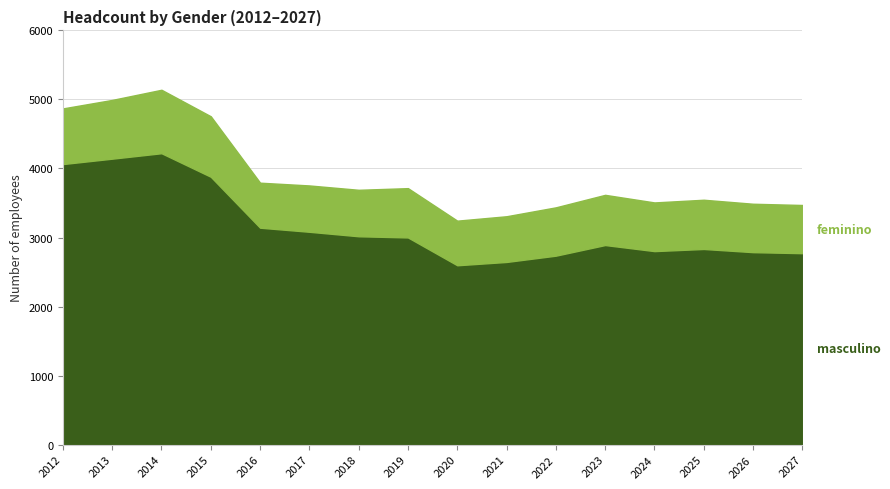

How many points are higher than both their immediate neighbors (excluding endpoints)?

3